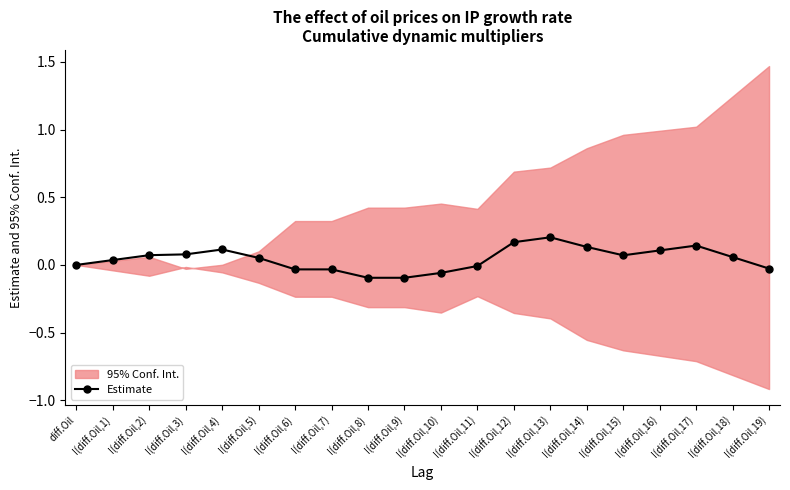

Reading left to right, list all the values displayed in this chart.

diff.Oil=0.0	I(diff.Oil,1)=0.0	I(diff.Oil,2)=0.1	I(diff.Oil,3)=0.1	I(diff.Oil,4)=0.1	I(diff.Oil,5)=0.1	I(diff.Oil,6)=-0.0	I(diff.Oil,7)=-0.0	I(diff.Oil,8)=-0.1	I(diff.Oil,9)=-0.1	I(diff.Oil,10)=-0.1	I(diff.Oil,11)=-0.0	I(diff.Oil,12)=0.2	I(diff.Oil,13)=0.2	I(diff.Oil,14)=0.1	I(diff.Oil,15)=0.1	I(diff.Oil,16)=0.1	I(diff.Oil,17)=0.1	I(diff.Oil,18)=0.1	I(diff.Oil,19)=-0.0